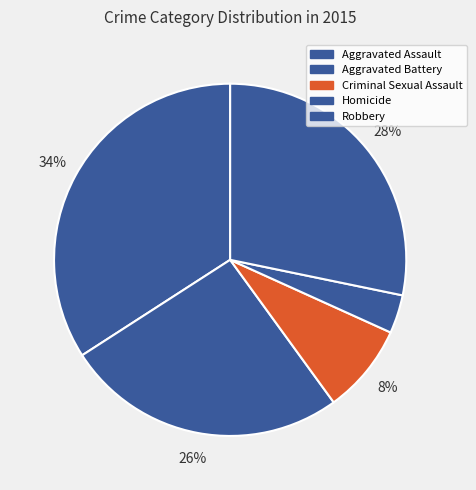

Combined, do Robbery and Aggravated Battery account for over 50%?

Yes